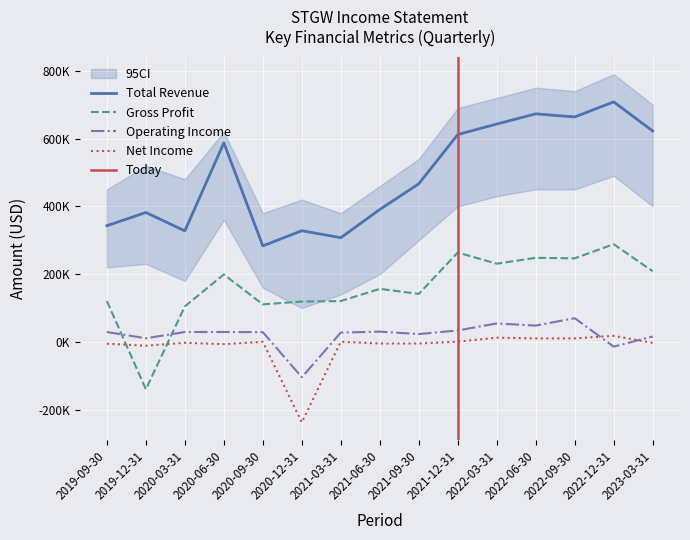

Where is the first local maximum for Net Income?

2020-03-31